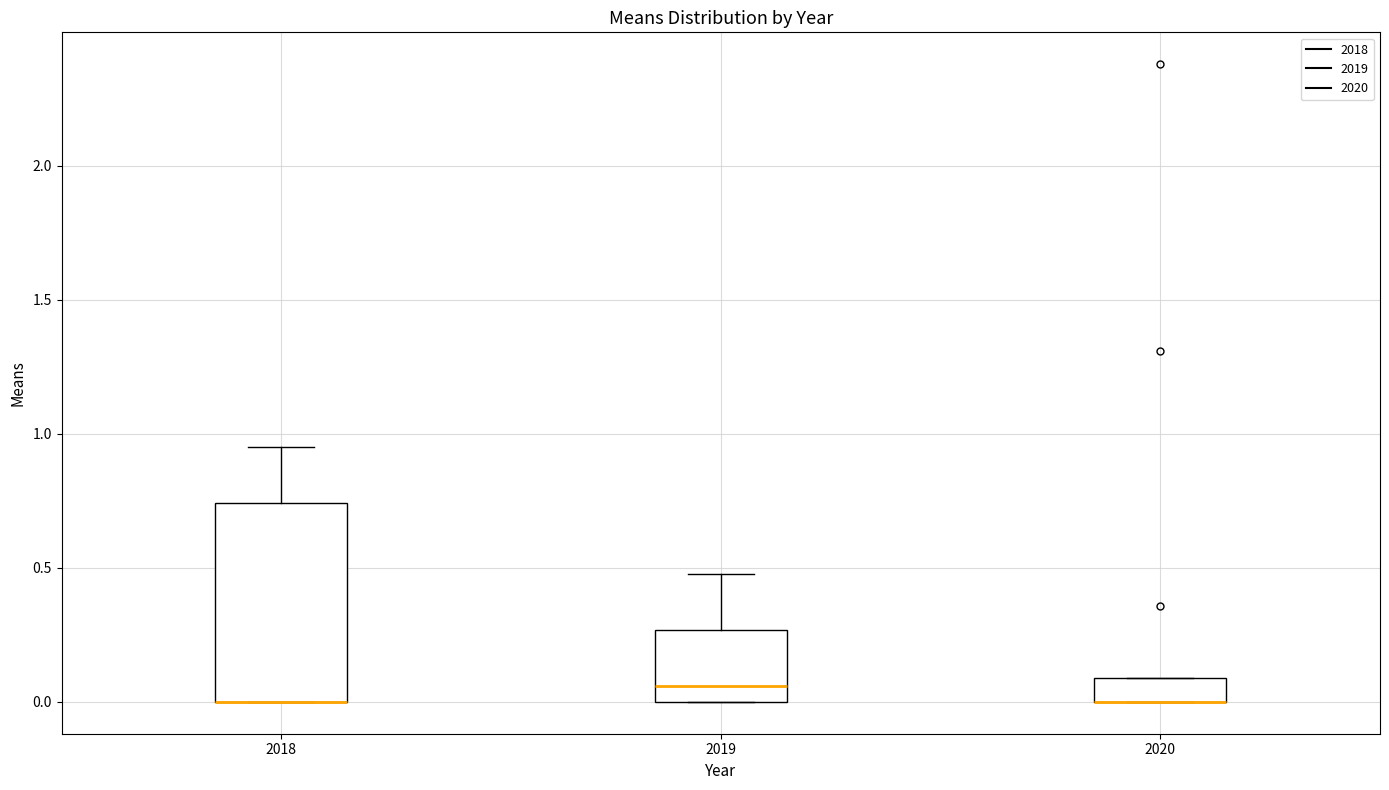

Comparing the boxes themselves (not the whiskers), which one is the tallest?

2018